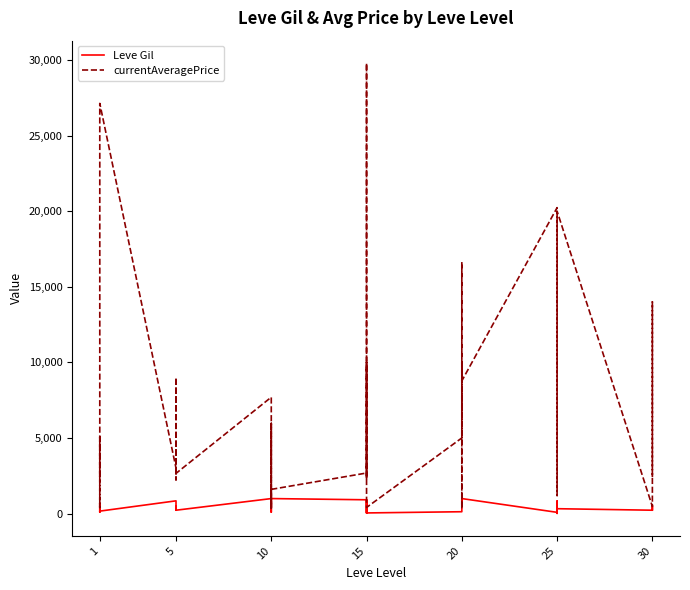

Does the chart display data point markers on the line(s)?

No